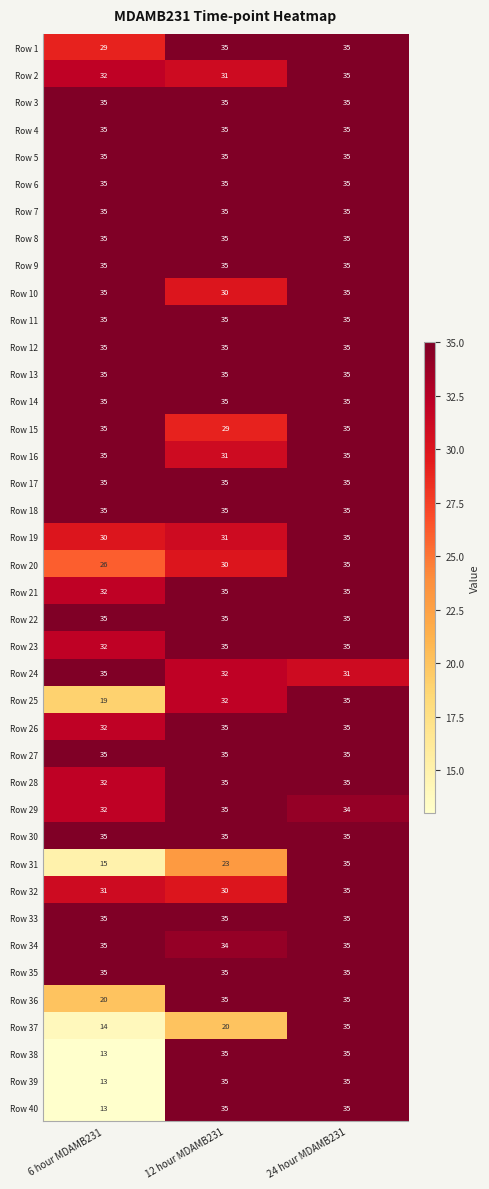

What is the difference between the highest and lowest values at 12 hour MDAMB231?

15